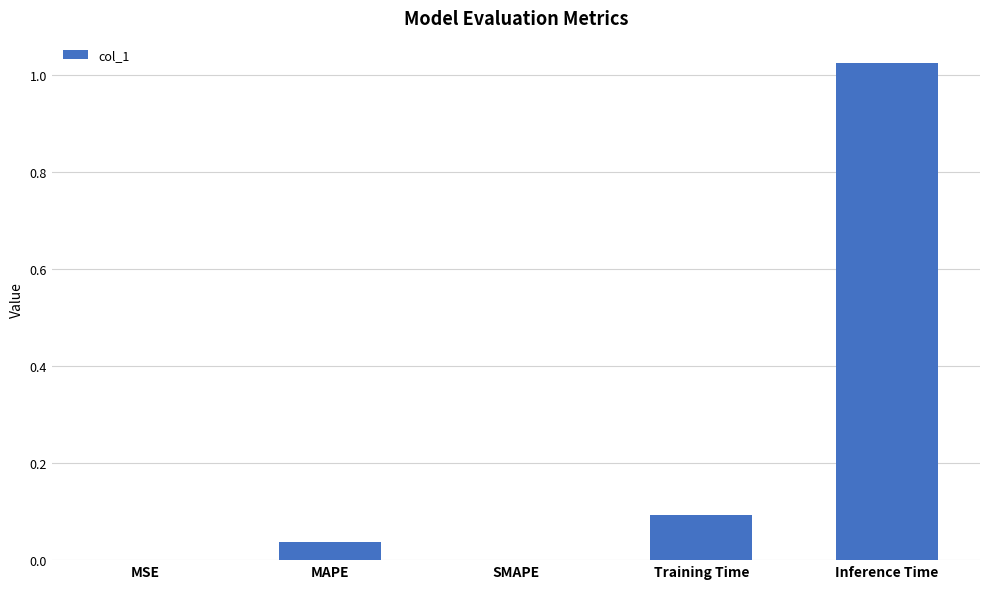

The chart shows a value of 0.0 at Training Time. True or false?

False